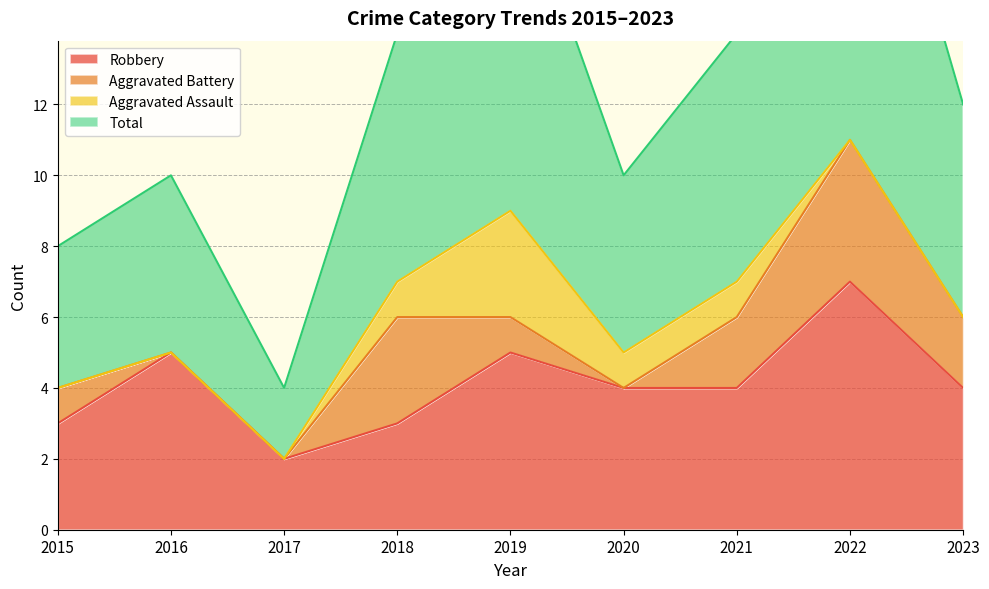

Does the chart display data point markers on the line(s)?

No